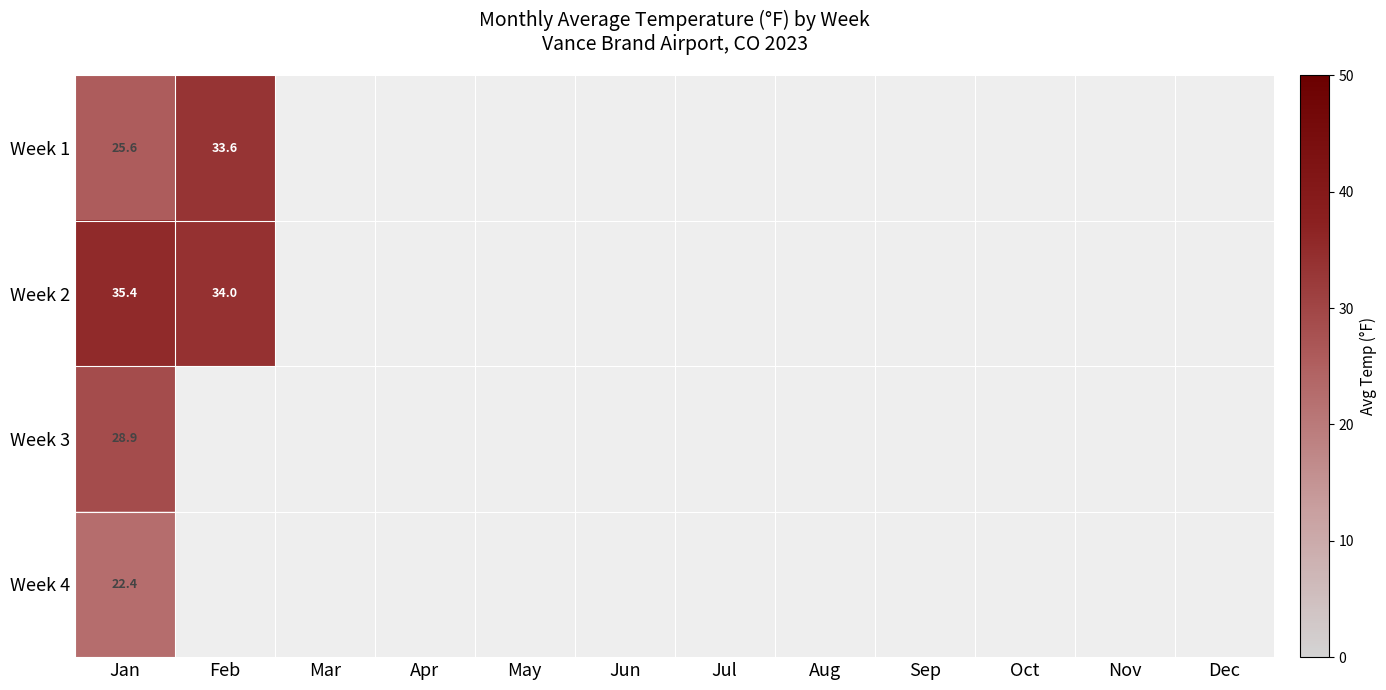

Is the value of Week 4 at Jan greater than the value of Week 2 at Feb?

No